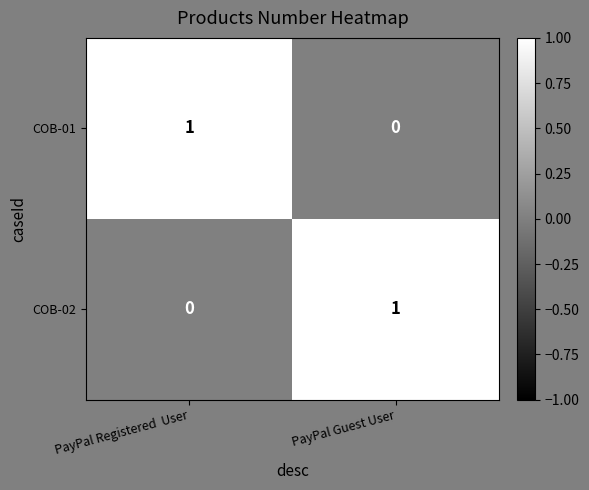

Reading left to right, transcribe all the data shown in this chart.

COB-01: PayPal Registered  User=1	PayPal Guest User=0
COB-02: PayPal Registered  User=0	PayPal Guest User=1